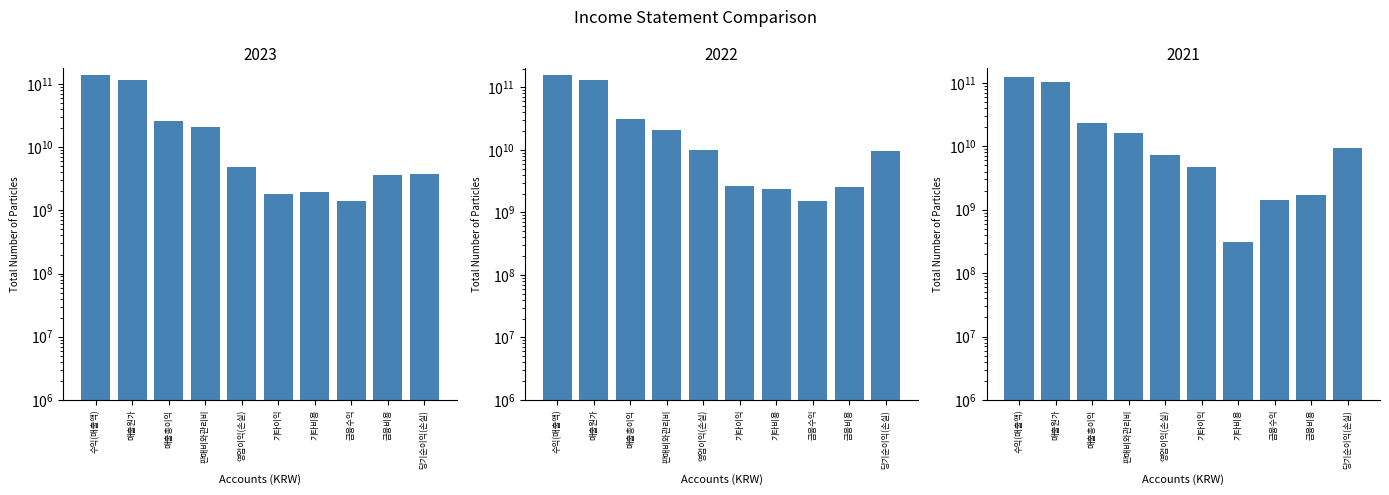

What position from the right is 영업이익(손실)?

6